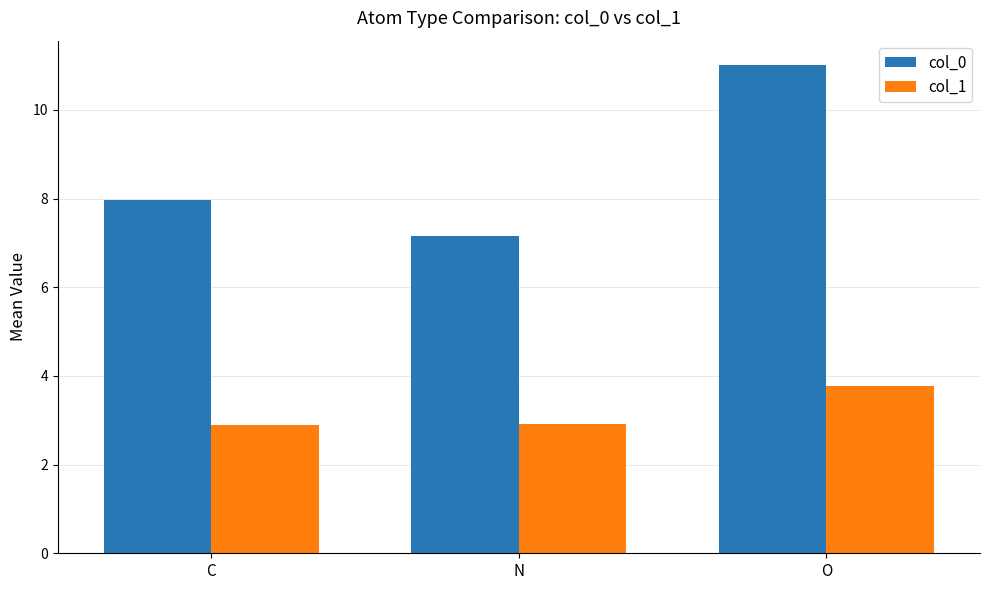

What is the label of the 1st bar from the right?

O